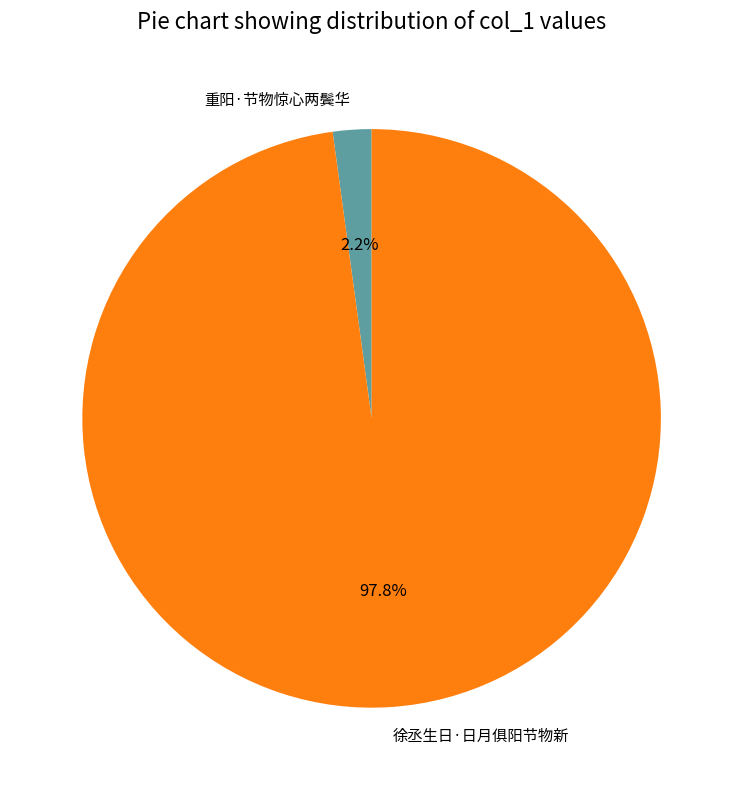

Combined, what portion of the pie is 徐丞生日·日月俱阳节物新 and 重阳·节物惊心两鬓华?

100.0%